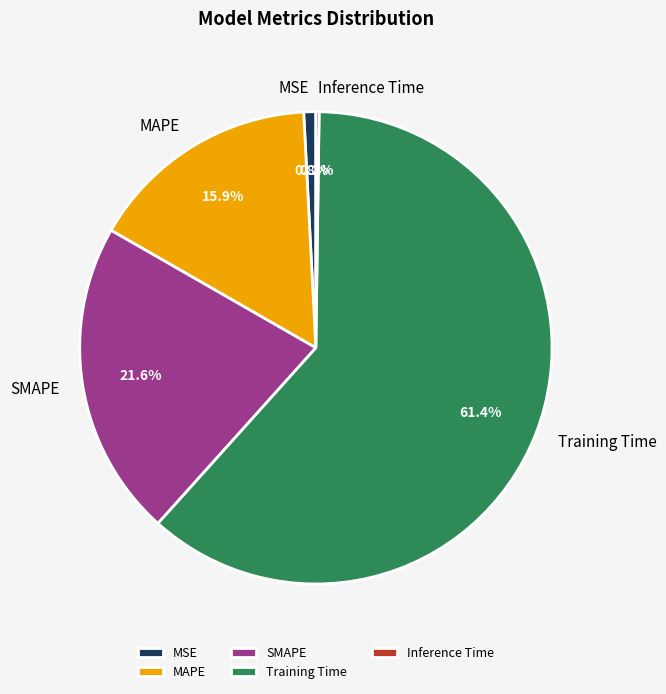

What is the ratio of the value at MAPE to the value at Training Time?

0.3